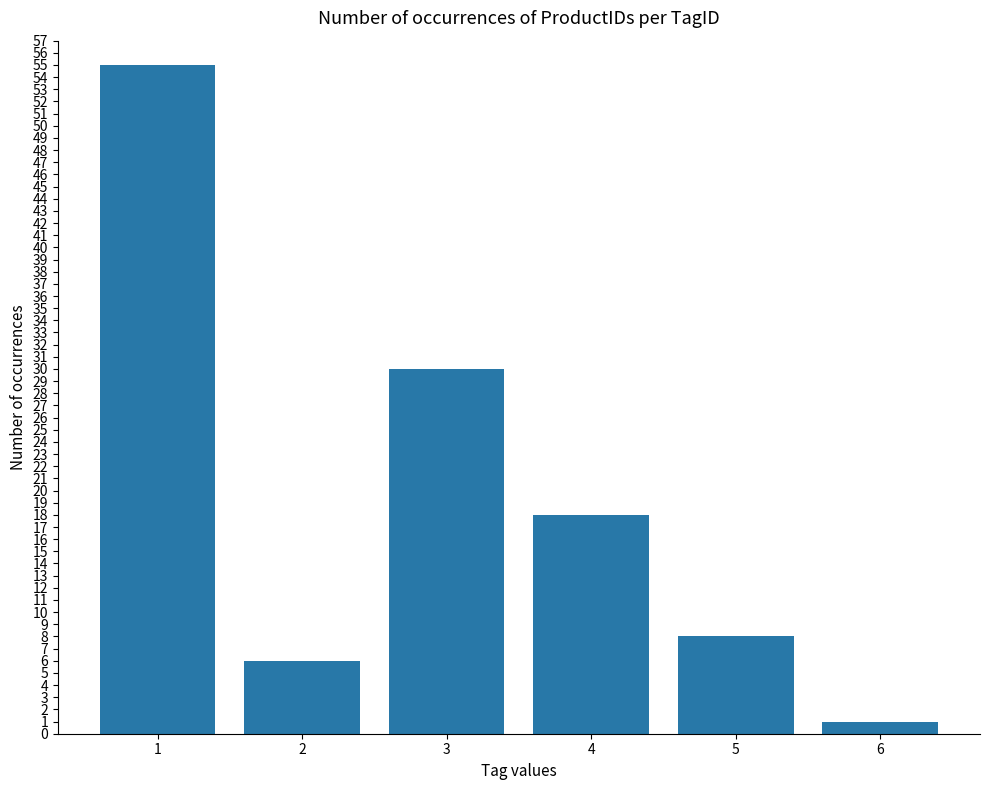

How many values are below 18?

3